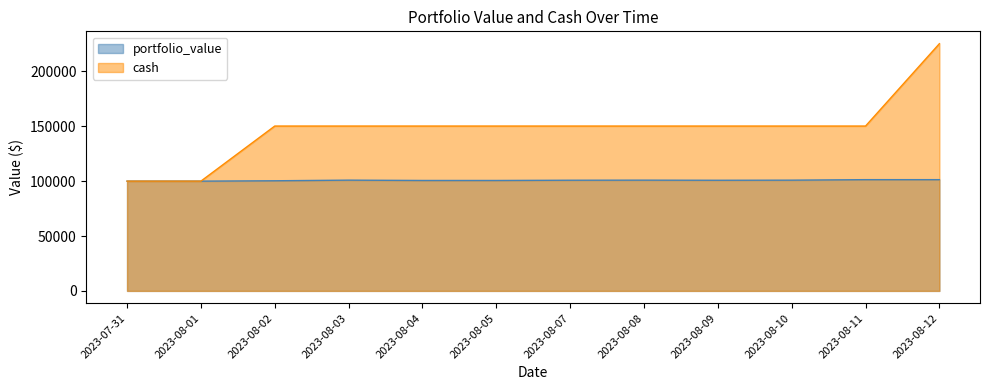

How many interior local peaks does the portfolio_value series have?

2